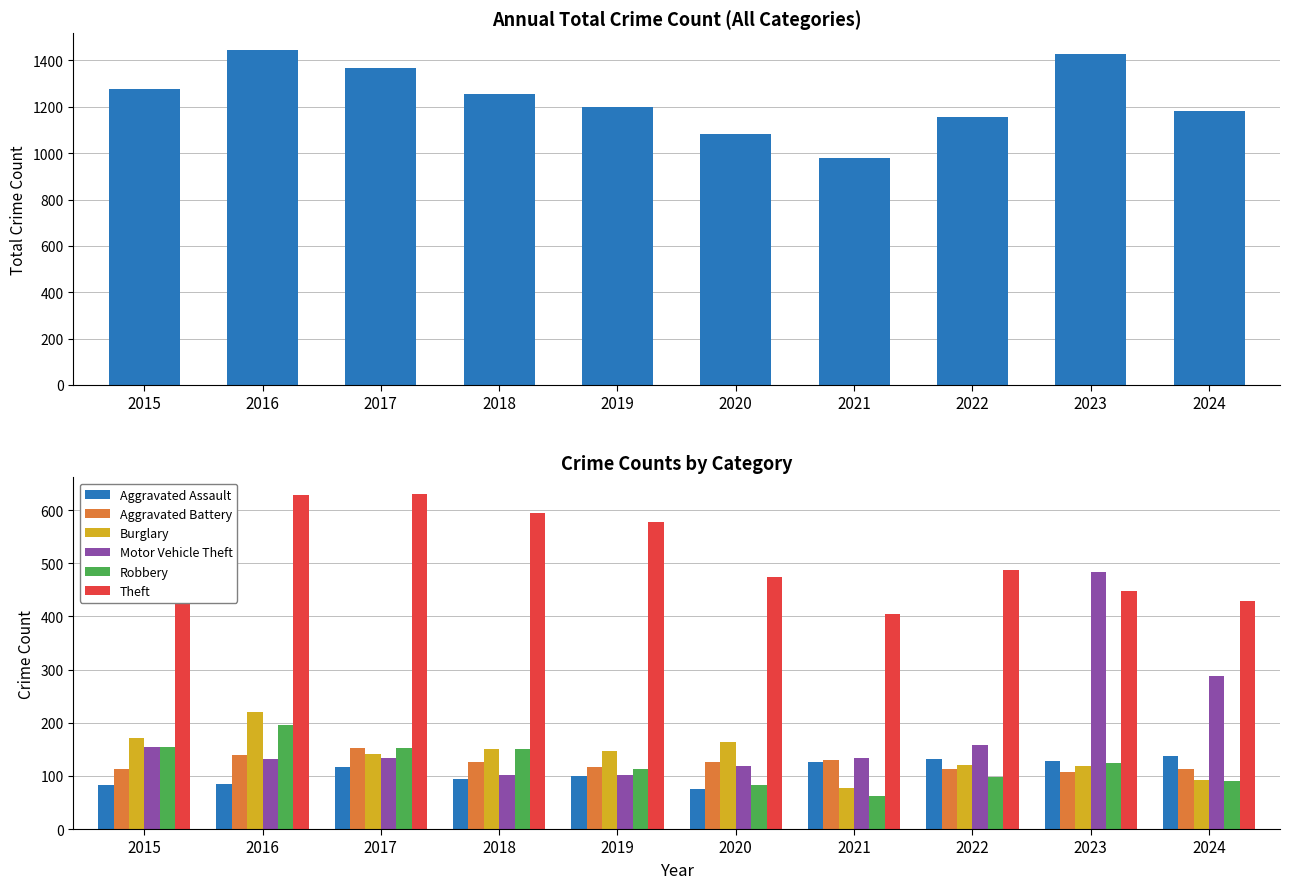

True or false: Burglary has a value of 221 at 2016.

True